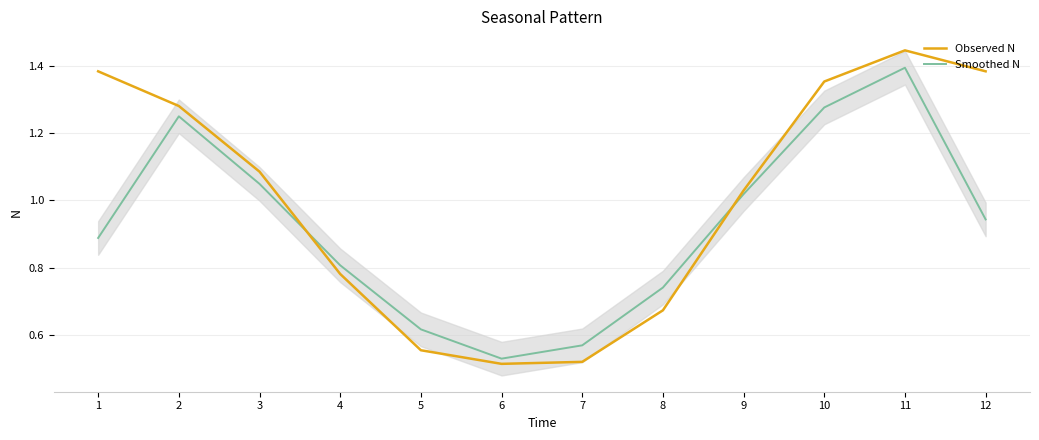

True or false: Smoothed N has a value of 1.0 at 3.

True